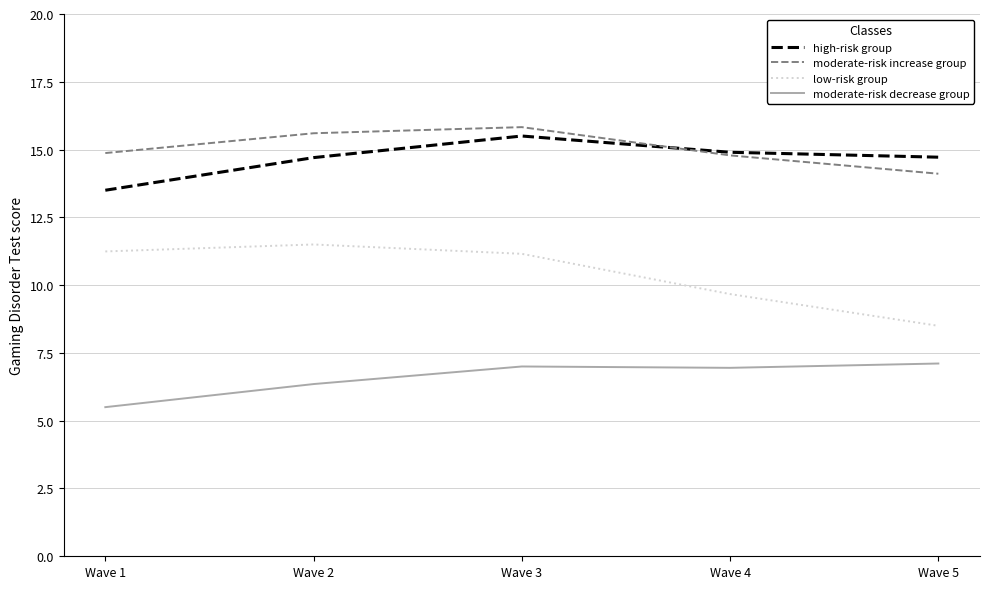

List the series in order of their peak value, lowest first.

moderate-risk decrease group, low-risk group, high-risk group, moderate-risk increase group